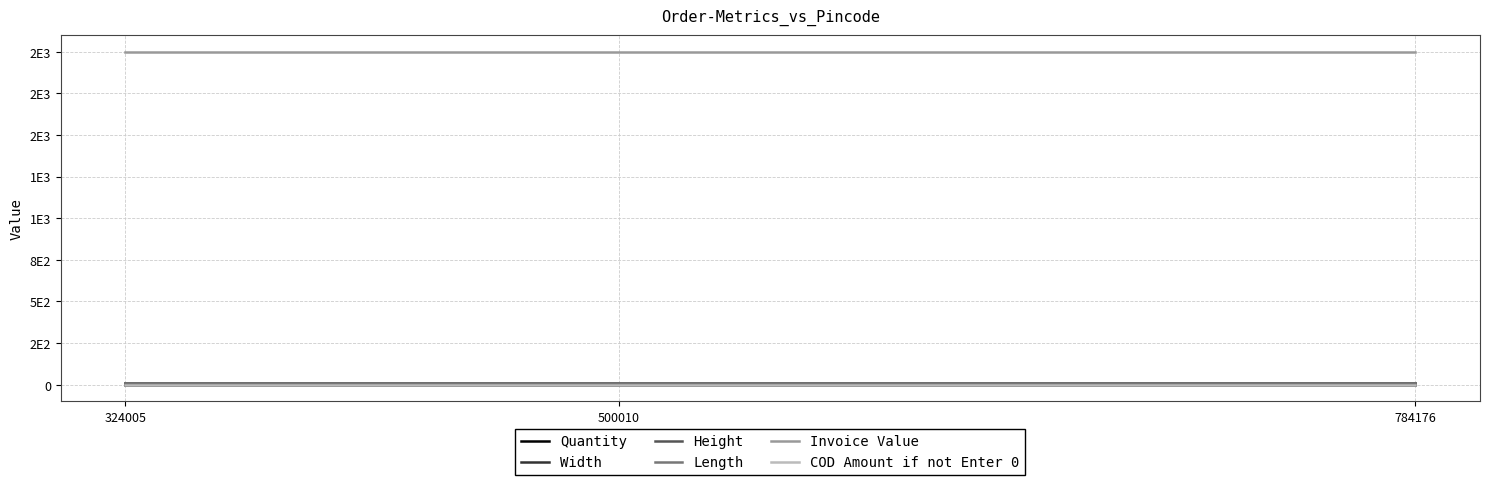

Is the value of Height at 784176 greater than the value of Quantity at 784176?

Yes